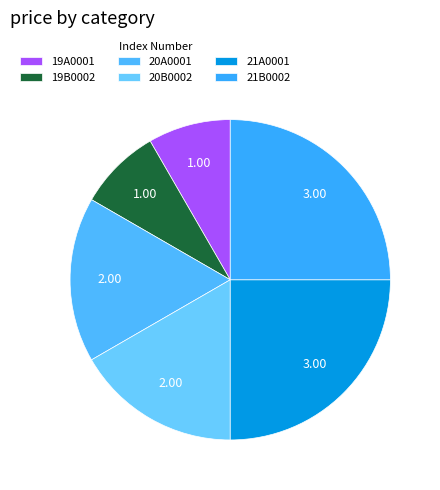

Count the number of slices in the pie.

6